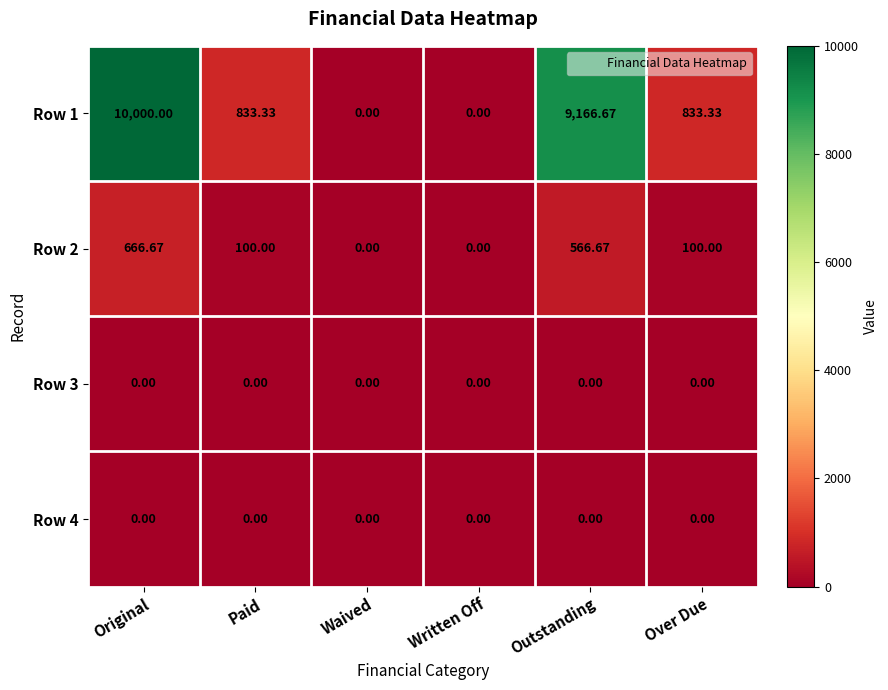

Count the number of categories in the chart.

6